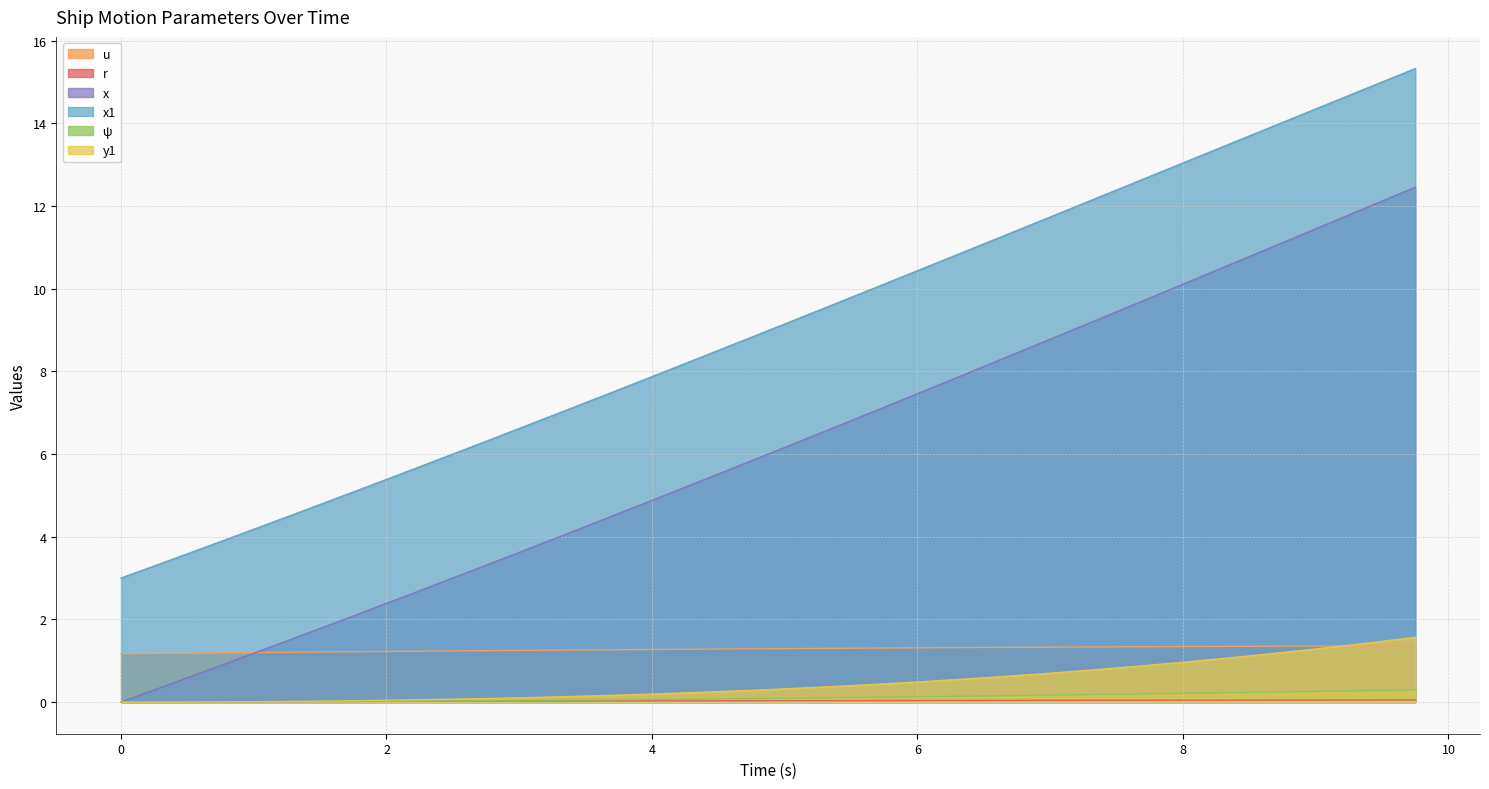

What is the greatest value displayed?

15.3